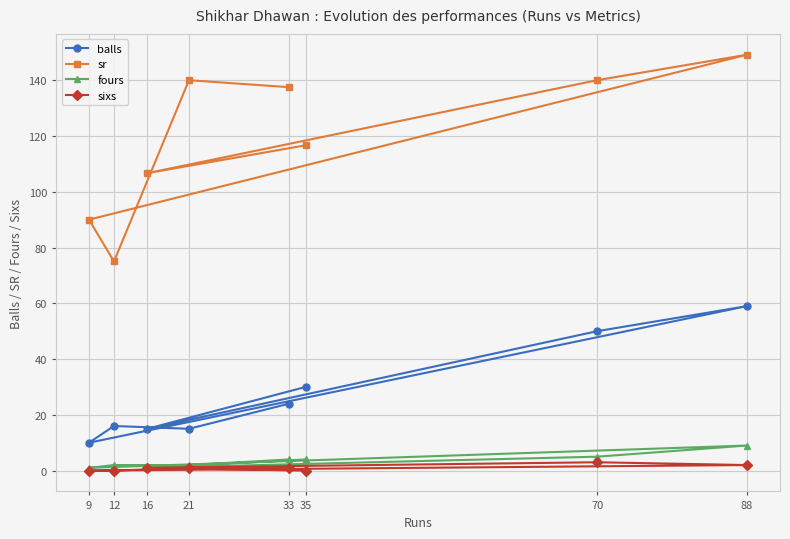

What is the difference between the highest and lowest values at 9?

90.0